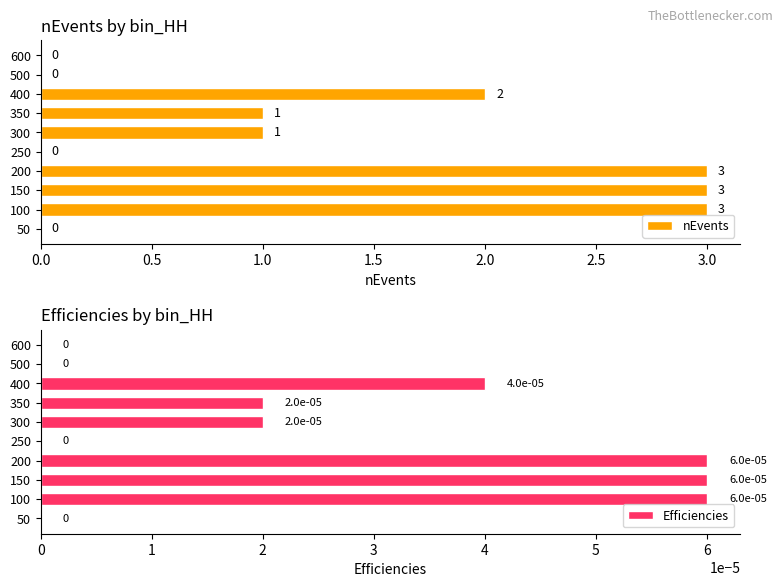

What is the value of the nEvents bar at the 2nd from the left?

3.0